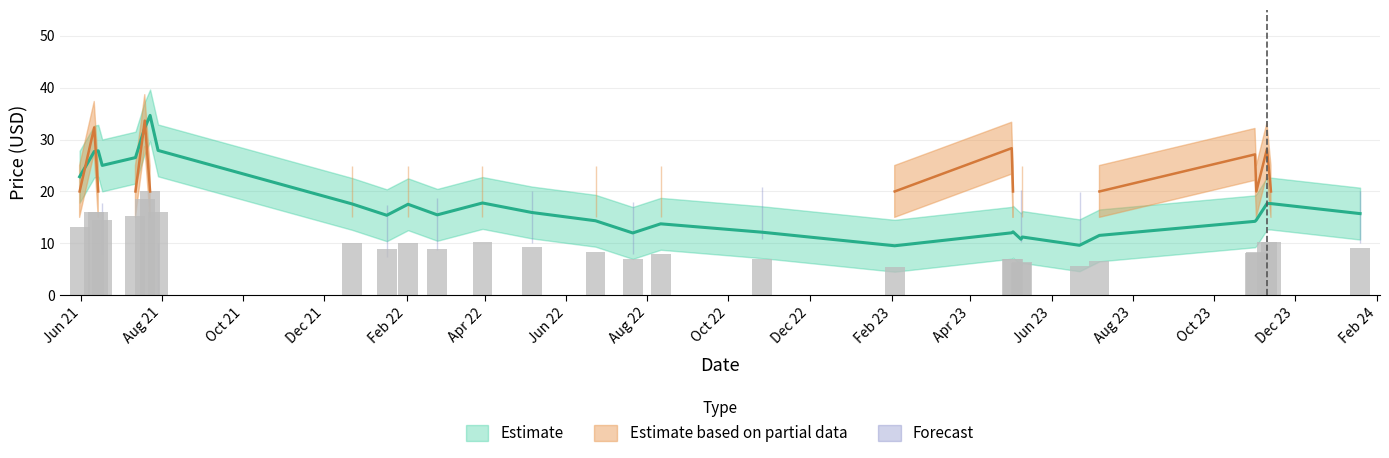

True or false: Price has a value of 27.2 at 28.

False